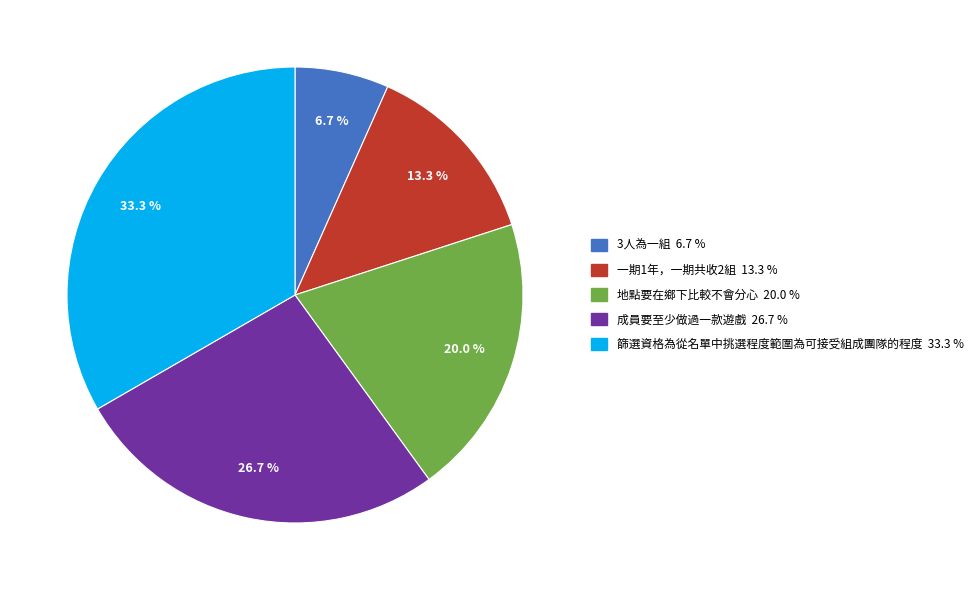

The 成員要至少做過一款遊戲 slice represents 27% of the pie. True or false?

True